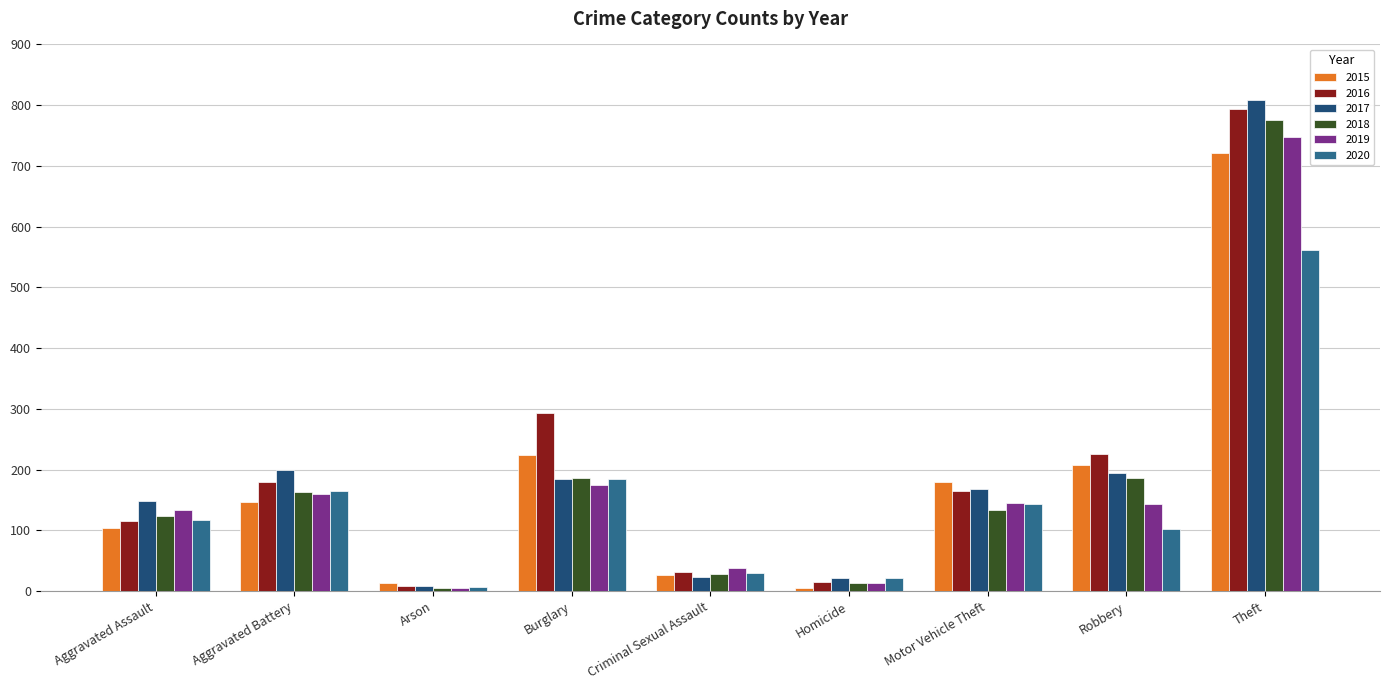

Rank the categories by 2015 value from highest to lowest.

Theft, Burglary, Robbery, Motor Vehicle Theft, Aggravated Battery, Aggravated Assault, Criminal Sexual Assault, Arson, Homicide